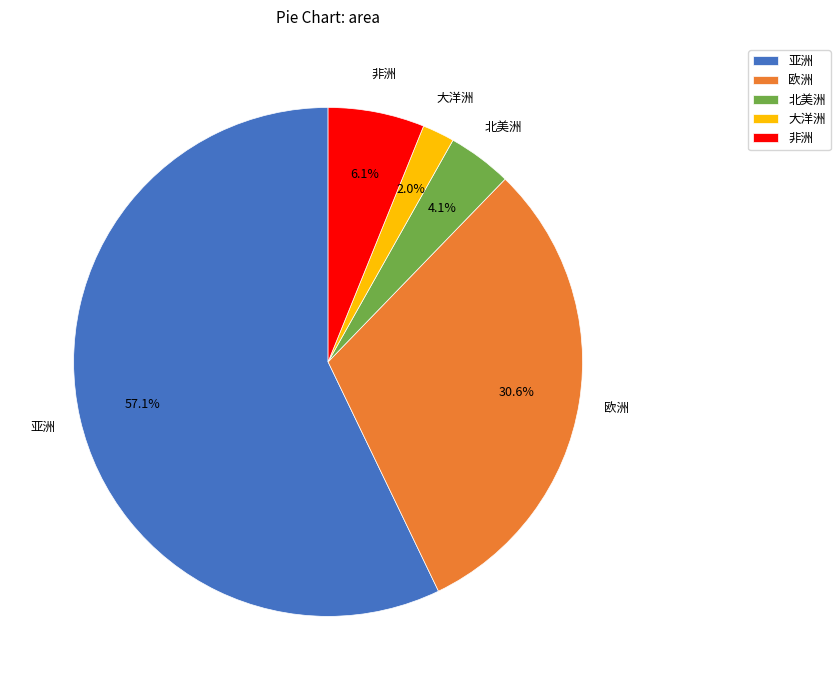

Between 大洋洲 and 非洲, which is larger?

非洲